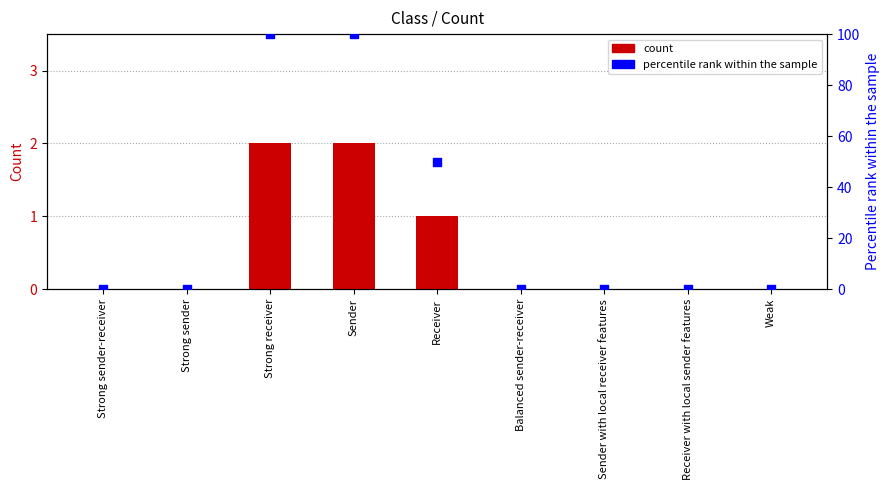

Which series reaches the minimum Y coordinate?

Count